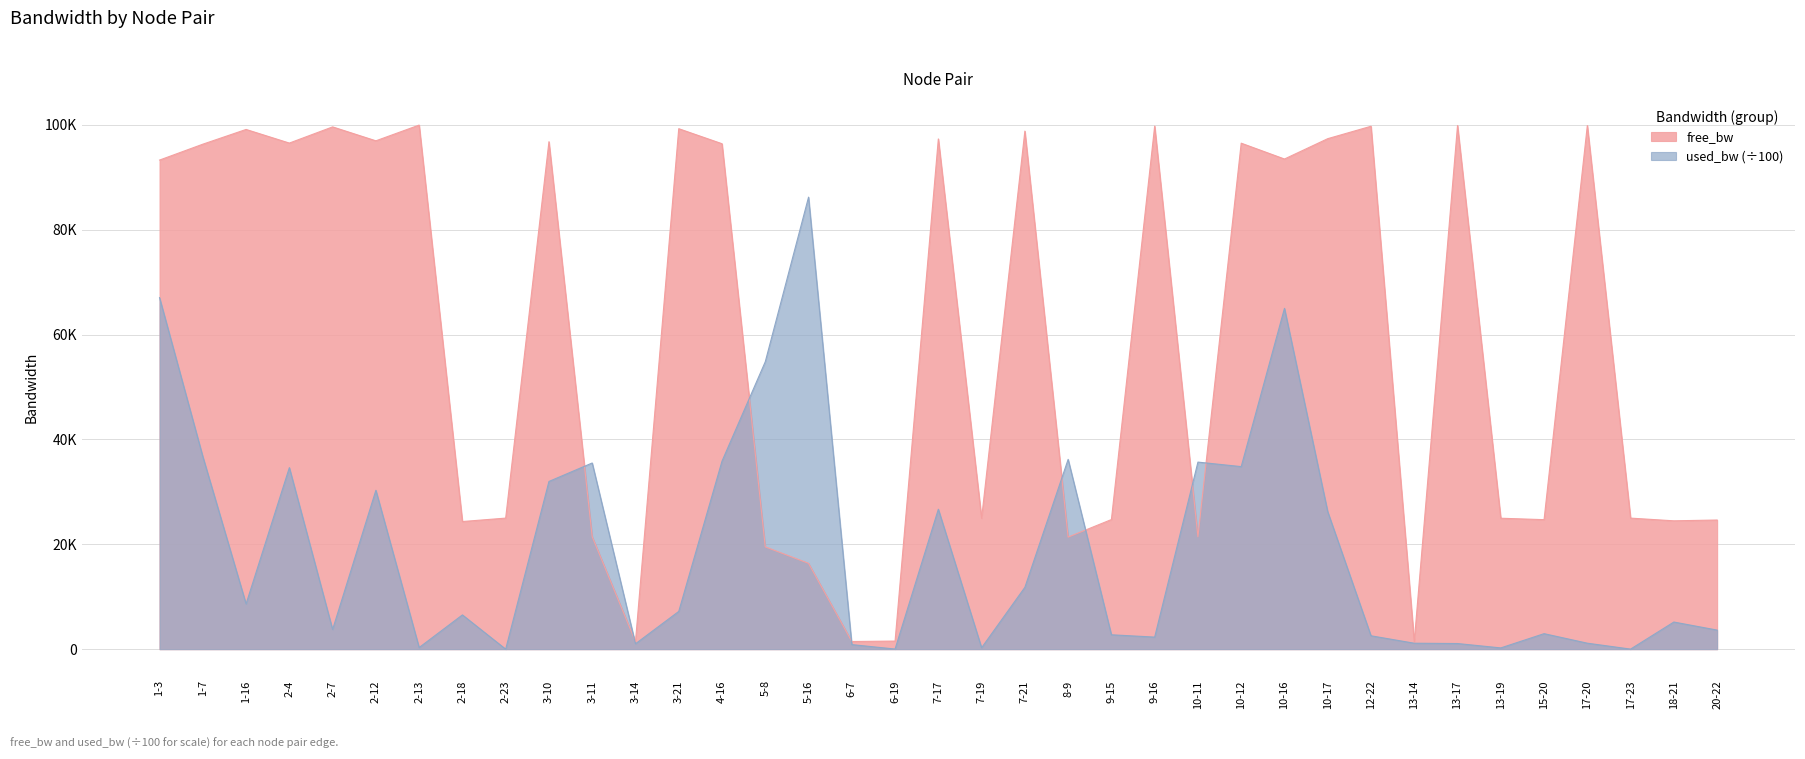

What is the label of the 13th point from the right?

10-11